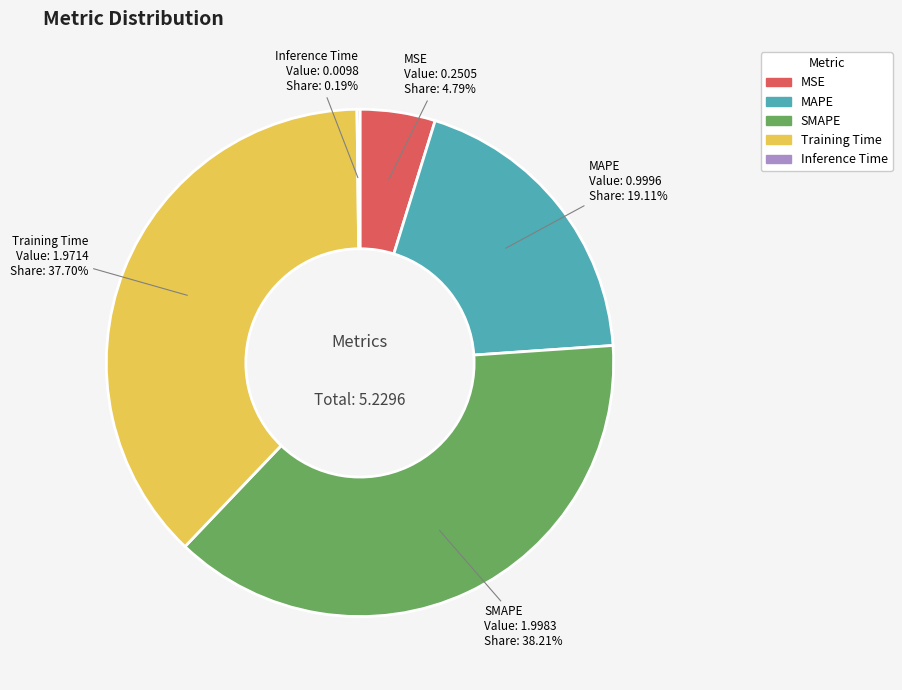

The MAPE slice represents 19% of the pie. True or false?

True